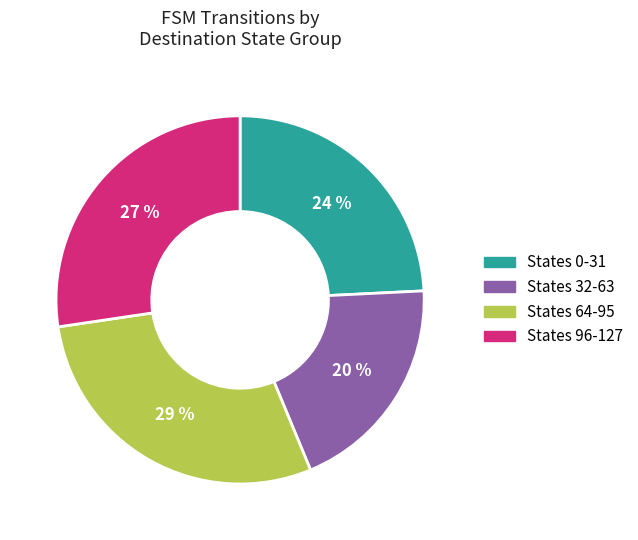

Is there a majority slice in this chart?

No